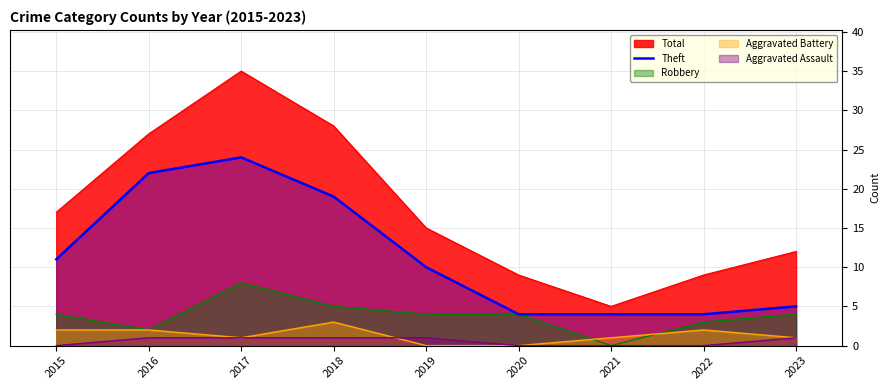

Reading right to left, extract all data points from this chart.

2023=5	2022=4	2021=4	2020=4	2019=10	2018=19	2017=24	2016=22	2015=11